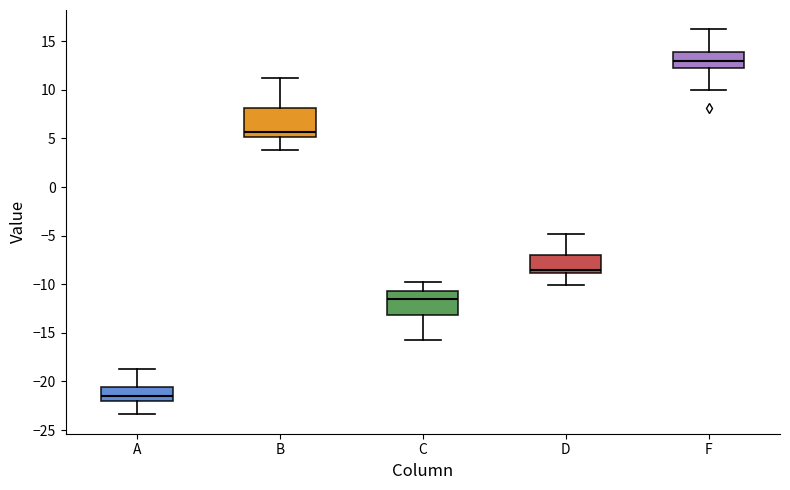

Where does the upper whisker of the box for D end on the y-axis? The values are not printed on the chart, so give them approximately, as read against the axis.

-5.0